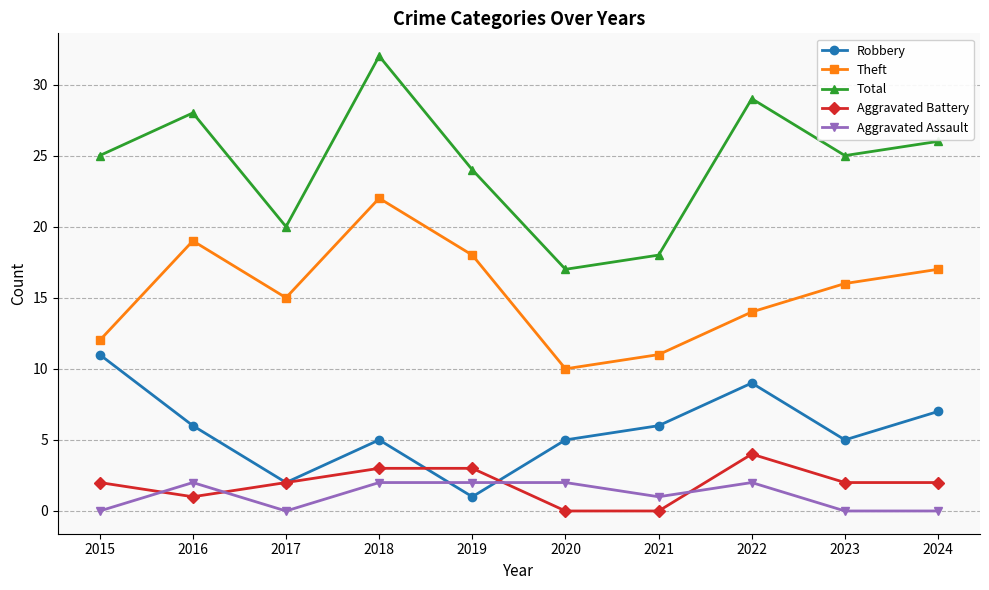

Reading right to left, list all the values displayed in this chart.

Robbery: 2024=7	2023=5	2022=9	2021=6	2020=5	2019=1	2018=5	2017=2	2016=6	2015=11
Theft: 2024=17	2023=16	2022=14	2021=11	2020=10	2019=18	2018=22	2017=15	2016=19	2015=12
Total: 2024=26	2023=25	2022=29	2021=18	2020=17	2019=24	2018=32	2017=20	2016=28	2015=25
Aggravated Battery: 2024=2	2023=2	2022=4	2021=0	2020=0	2019=3	2018=3	2017=2	2016=1	2015=2
Aggravated Assault: 2024=0	2023=0	2022=2	2021=1	2020=2	2019=2	2018=2	2017=0	2016=2	2015=0